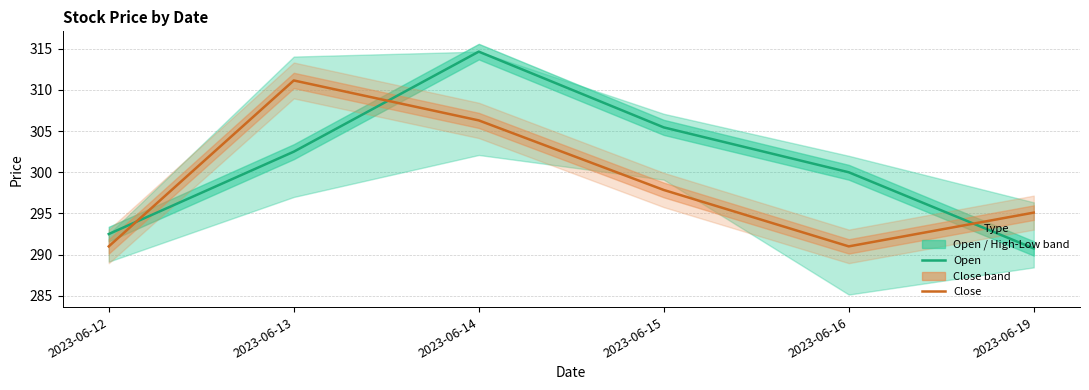

What is the sum of the Open line values at 2023-06-13 and 2023-06-12?

595.0